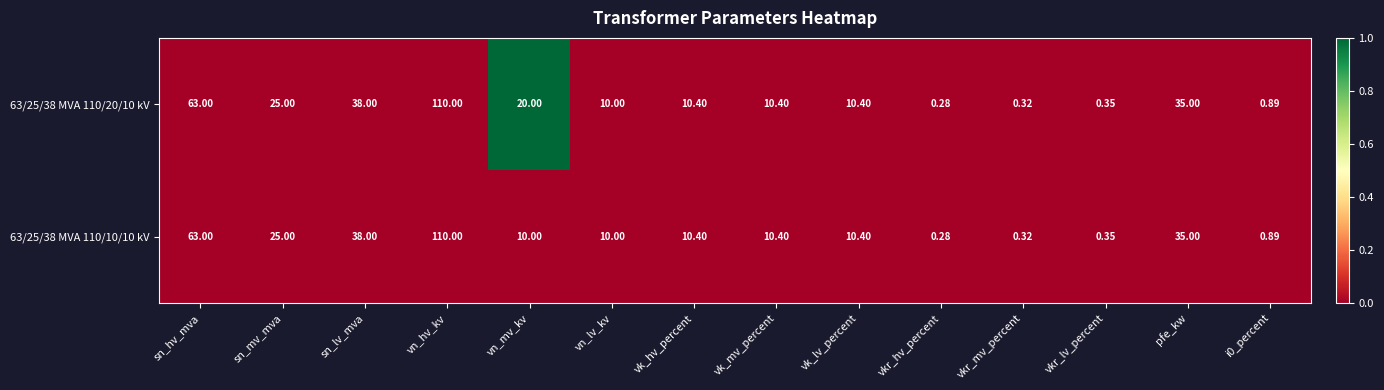

At how many categories does at least one series exceed 0?

14